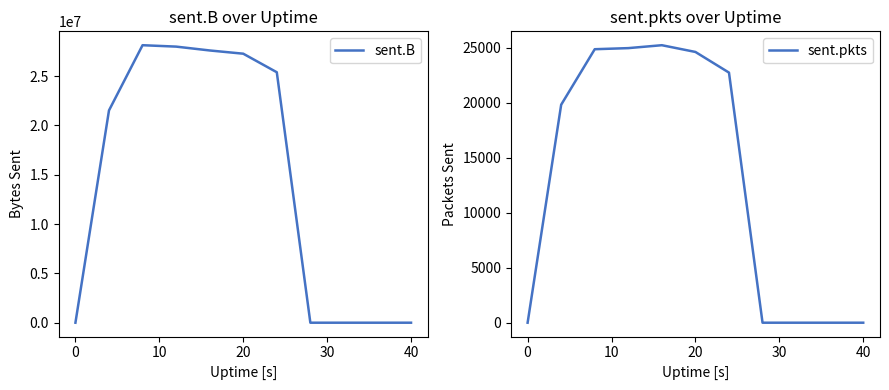

What is the sum of the sent.pkts values at 9 and 30?

25224